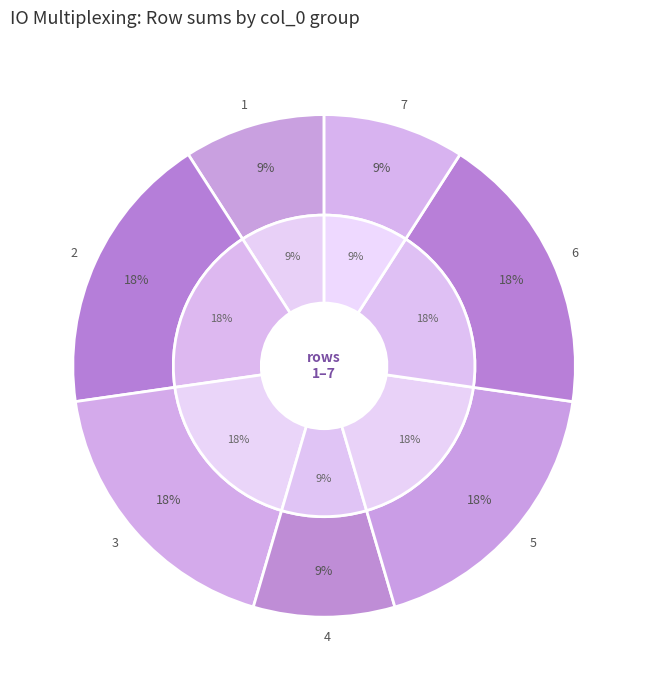

Is 1 the majority of the pie?

No